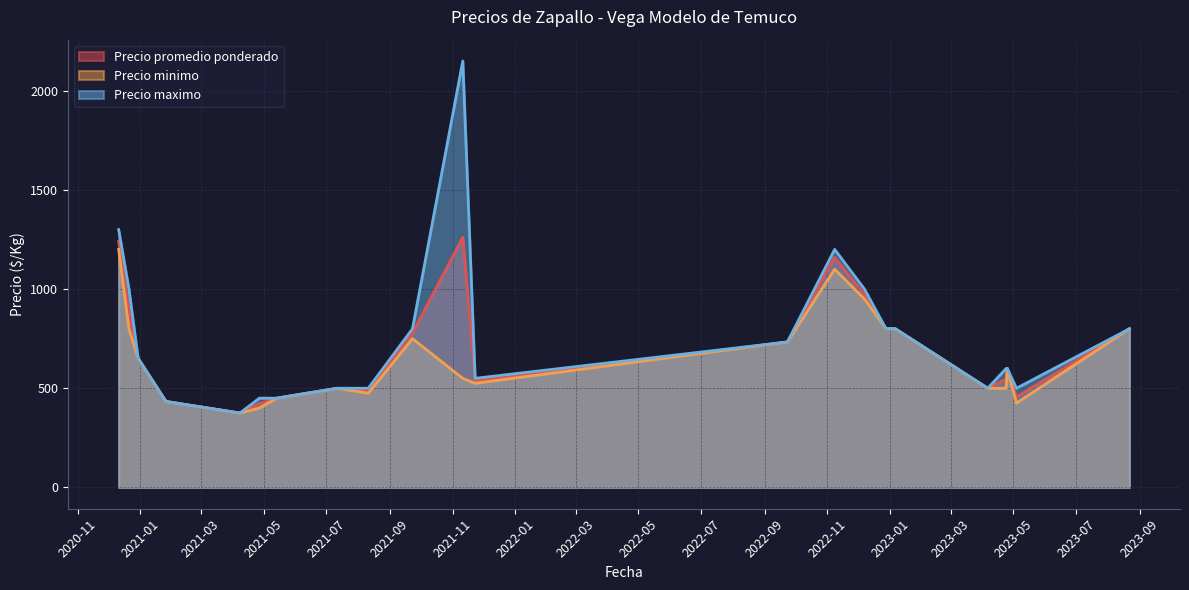

True or false: Precio maximo and Precio minimo cross at least once.

False